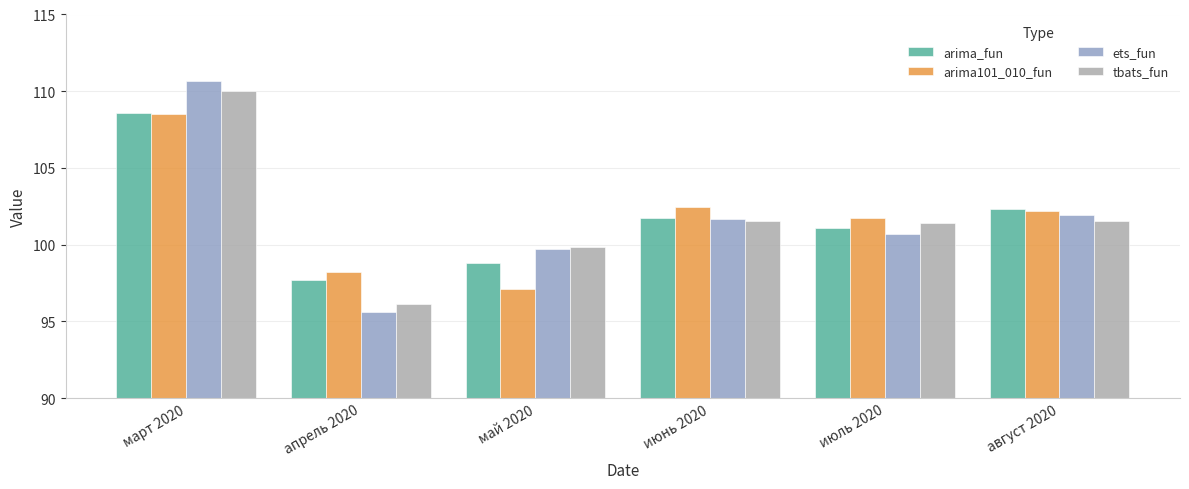

At which label does ets_fun reach its minimum?

апрель 2020